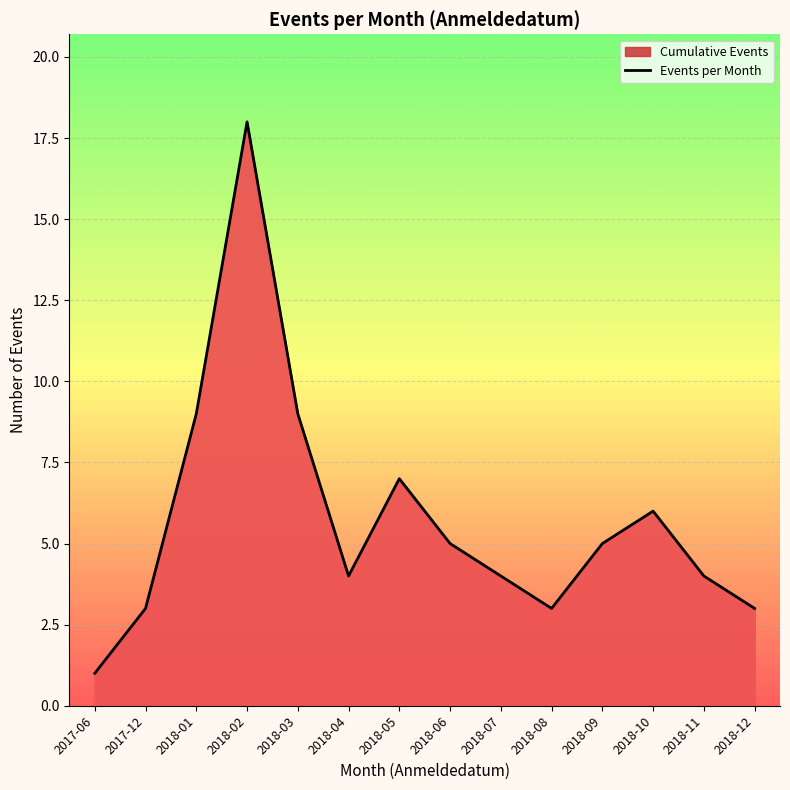

What is the change in value from 2017-06 to 2018-09?

+4